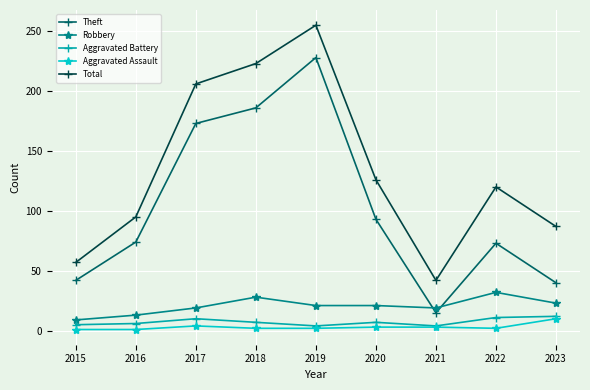

How many series are shown in this chart?

5